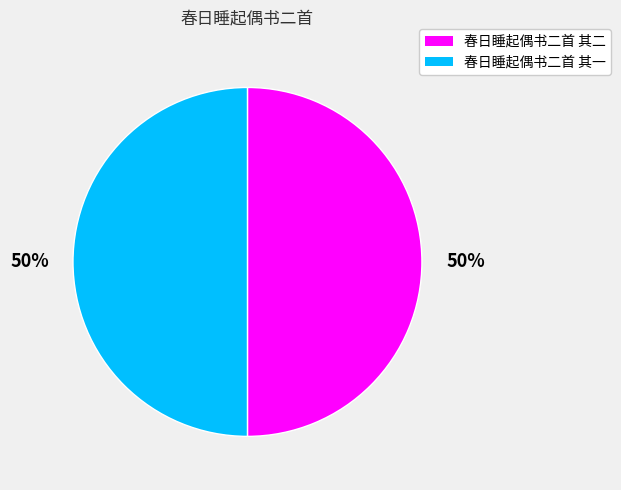

Combined, do 春日睡起偶书二首 其二 and 春日睡起偶书二首 其一 account for over 50%?

Yes